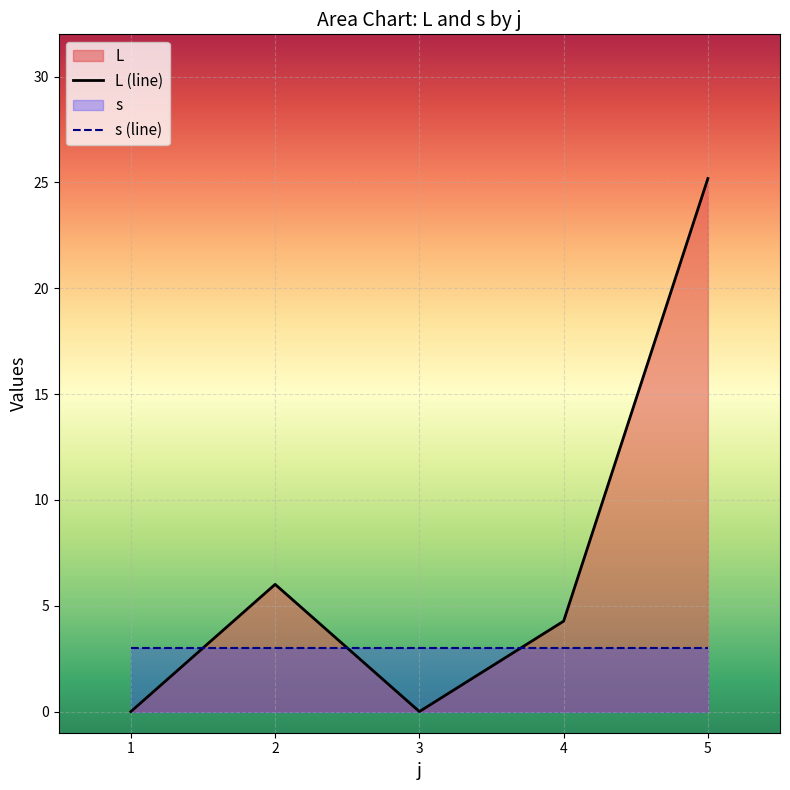

Between 1 and 5, which is larger?

5